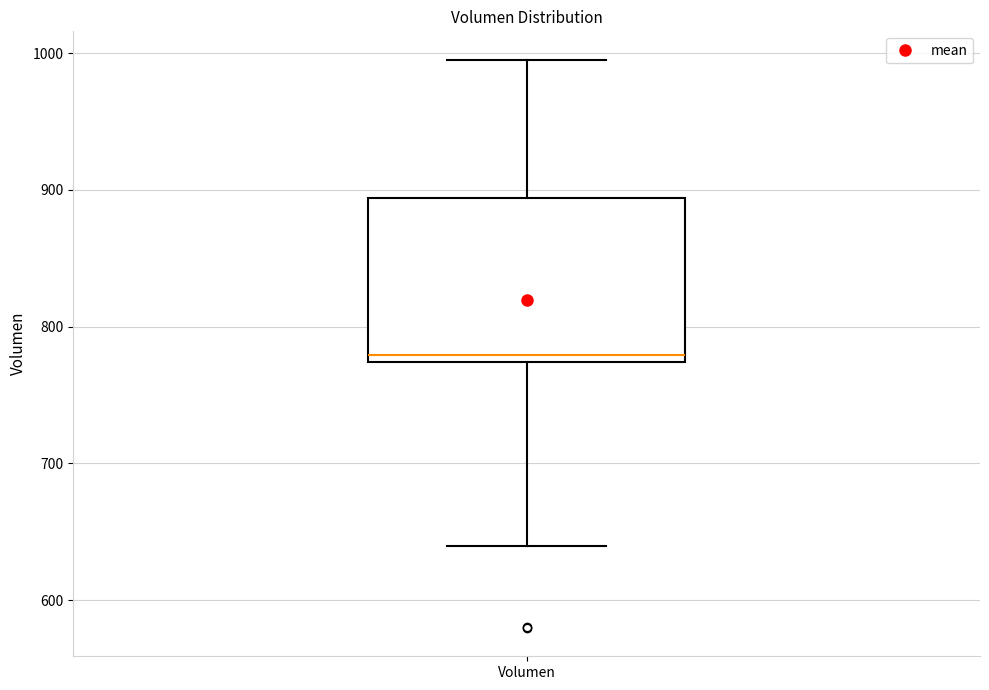

Read this box plot against the y-axis: the position of the median line, the range covered by the box, and the ends of both whiskers. The values are not printed on the chart, so give them approximately, as read against the axis.

median 780, box 770 to 890, whiskers 640 to 1000